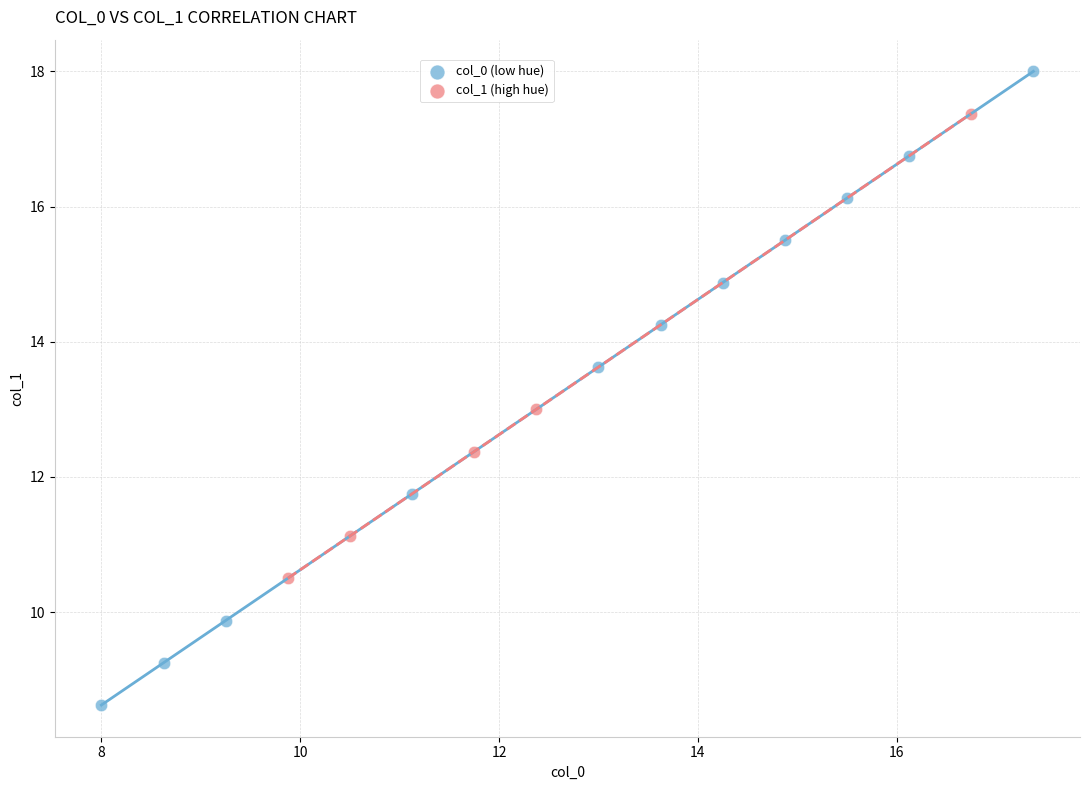

Which series has the widest spread of Y values?

col_0 (low hue)